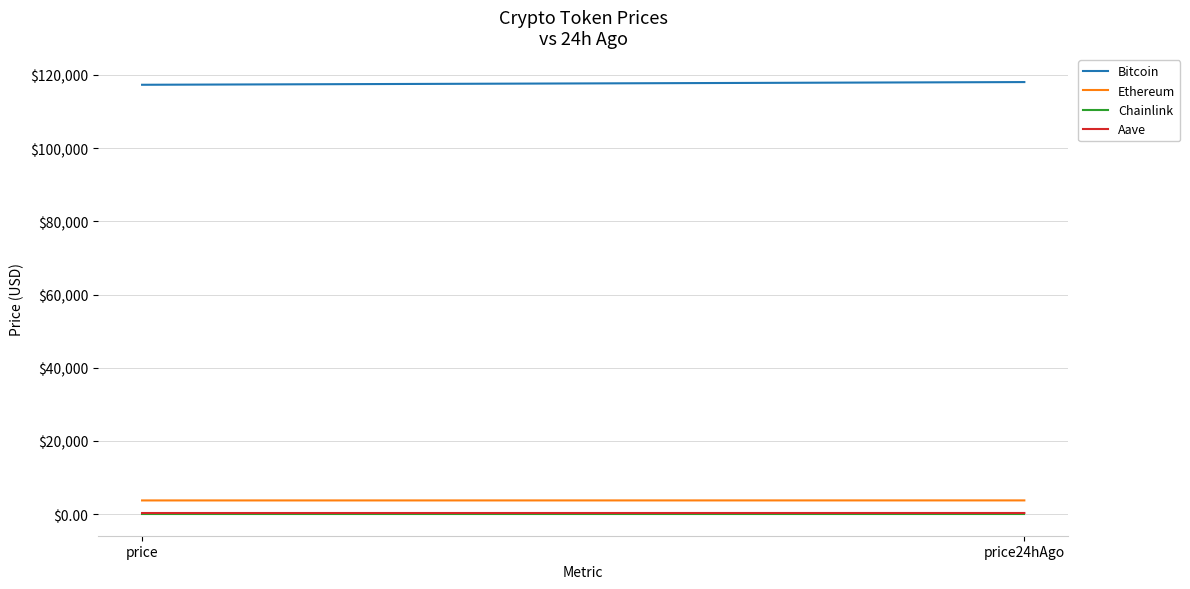

What is the label of the 1st point from the left?

price